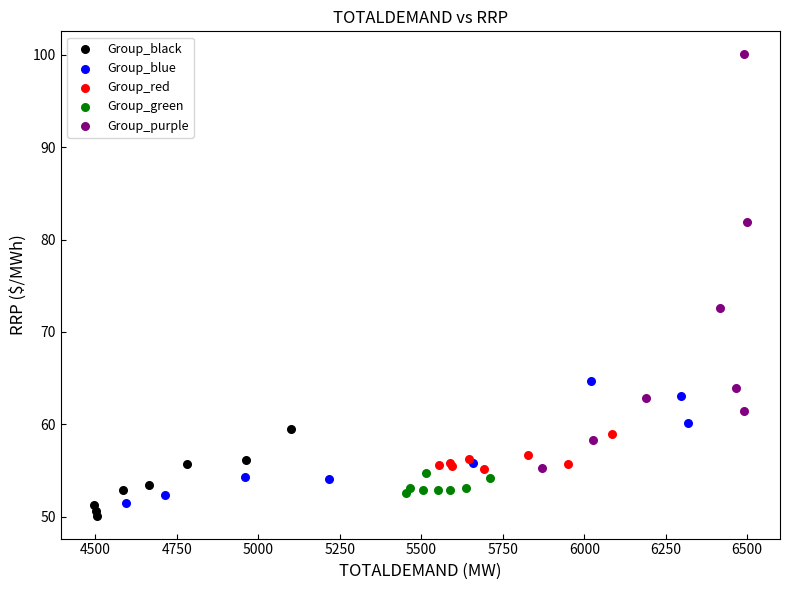

Which series reaches the maximum Y coordinate?

Group_purple